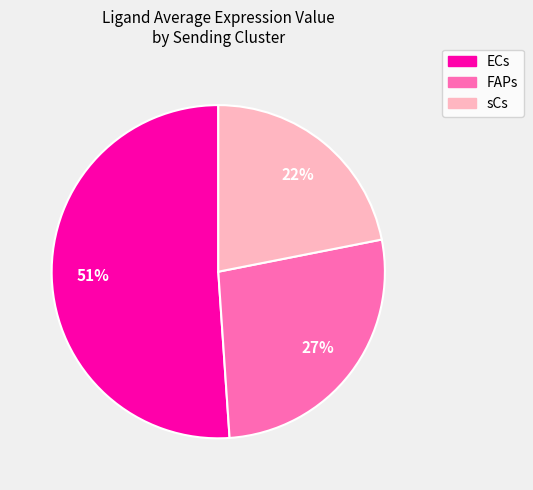

Is the sum of FAPs and ECs greater than half?

Yes